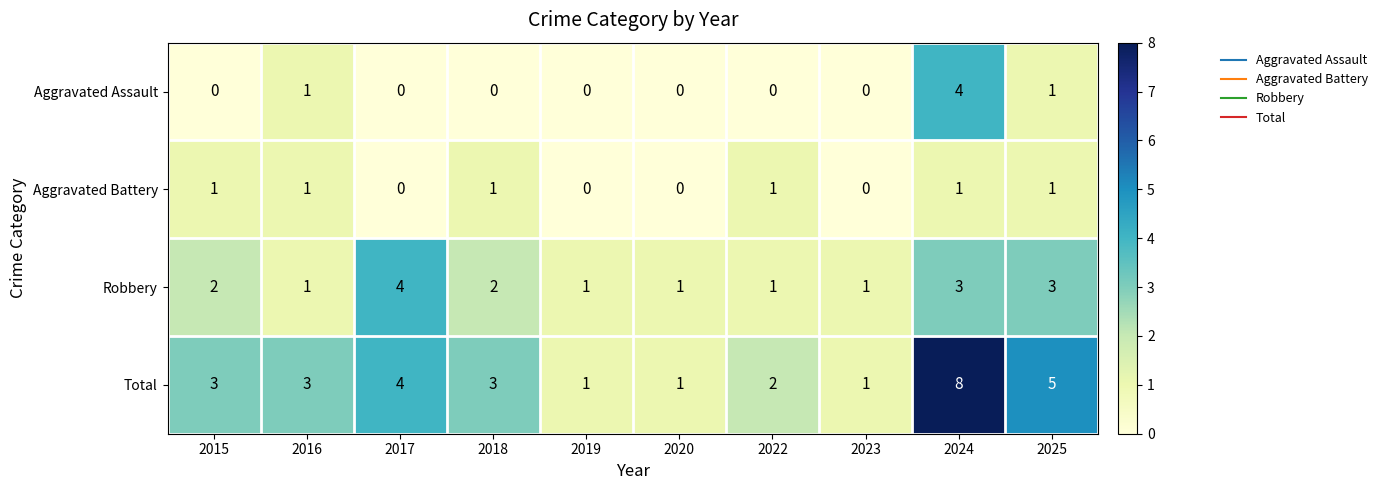

Rank the series at 2018 from lowest to highest value.

Aggravated Assault, Aggravated Battery, Robbery, Total